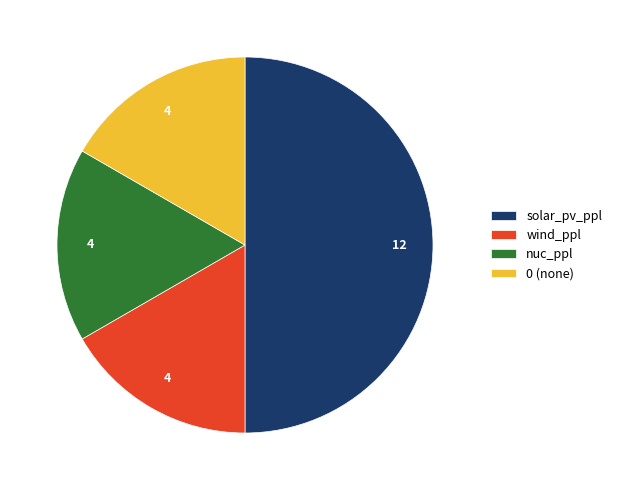

What is the ratio of the value at nuc_ppl to the value at wind_ppl?

1.0